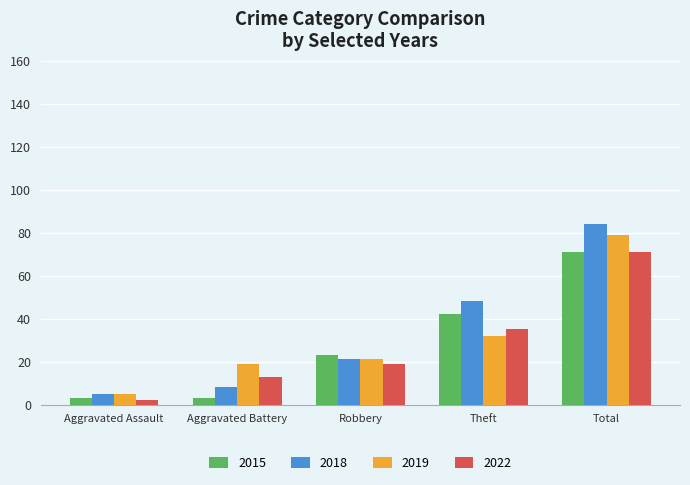

Reading right to left, extract all data points from this chart.

2015: Total=71	Theft=42	Robbery=23	Aggravated Battery=3	Aggravated Assault=3
2018: Total=84	Theft=48	Robbery=21	Aggravated Battery=8	Aggravated Assault=5
2019: Total=79	Theft=32	Robbery=21	Aggravated Battery=19	Aggravated Assault=5
2022: Total=71	Theft=35	Robbery=19	Aggravated Battery=13	Aggravated Assault=2